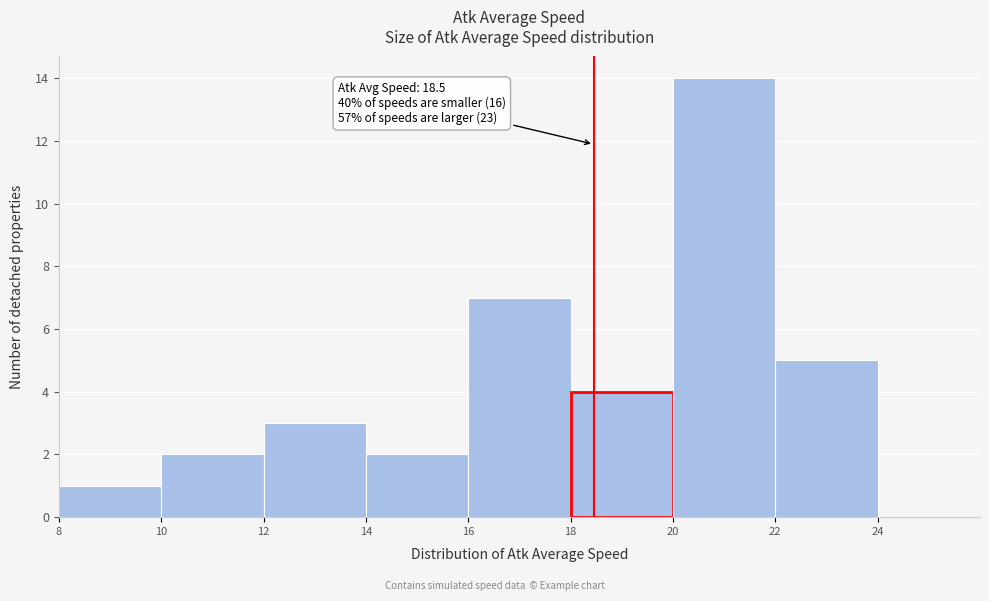

Which range on the x-axis has the tallest bar?

20 to 22